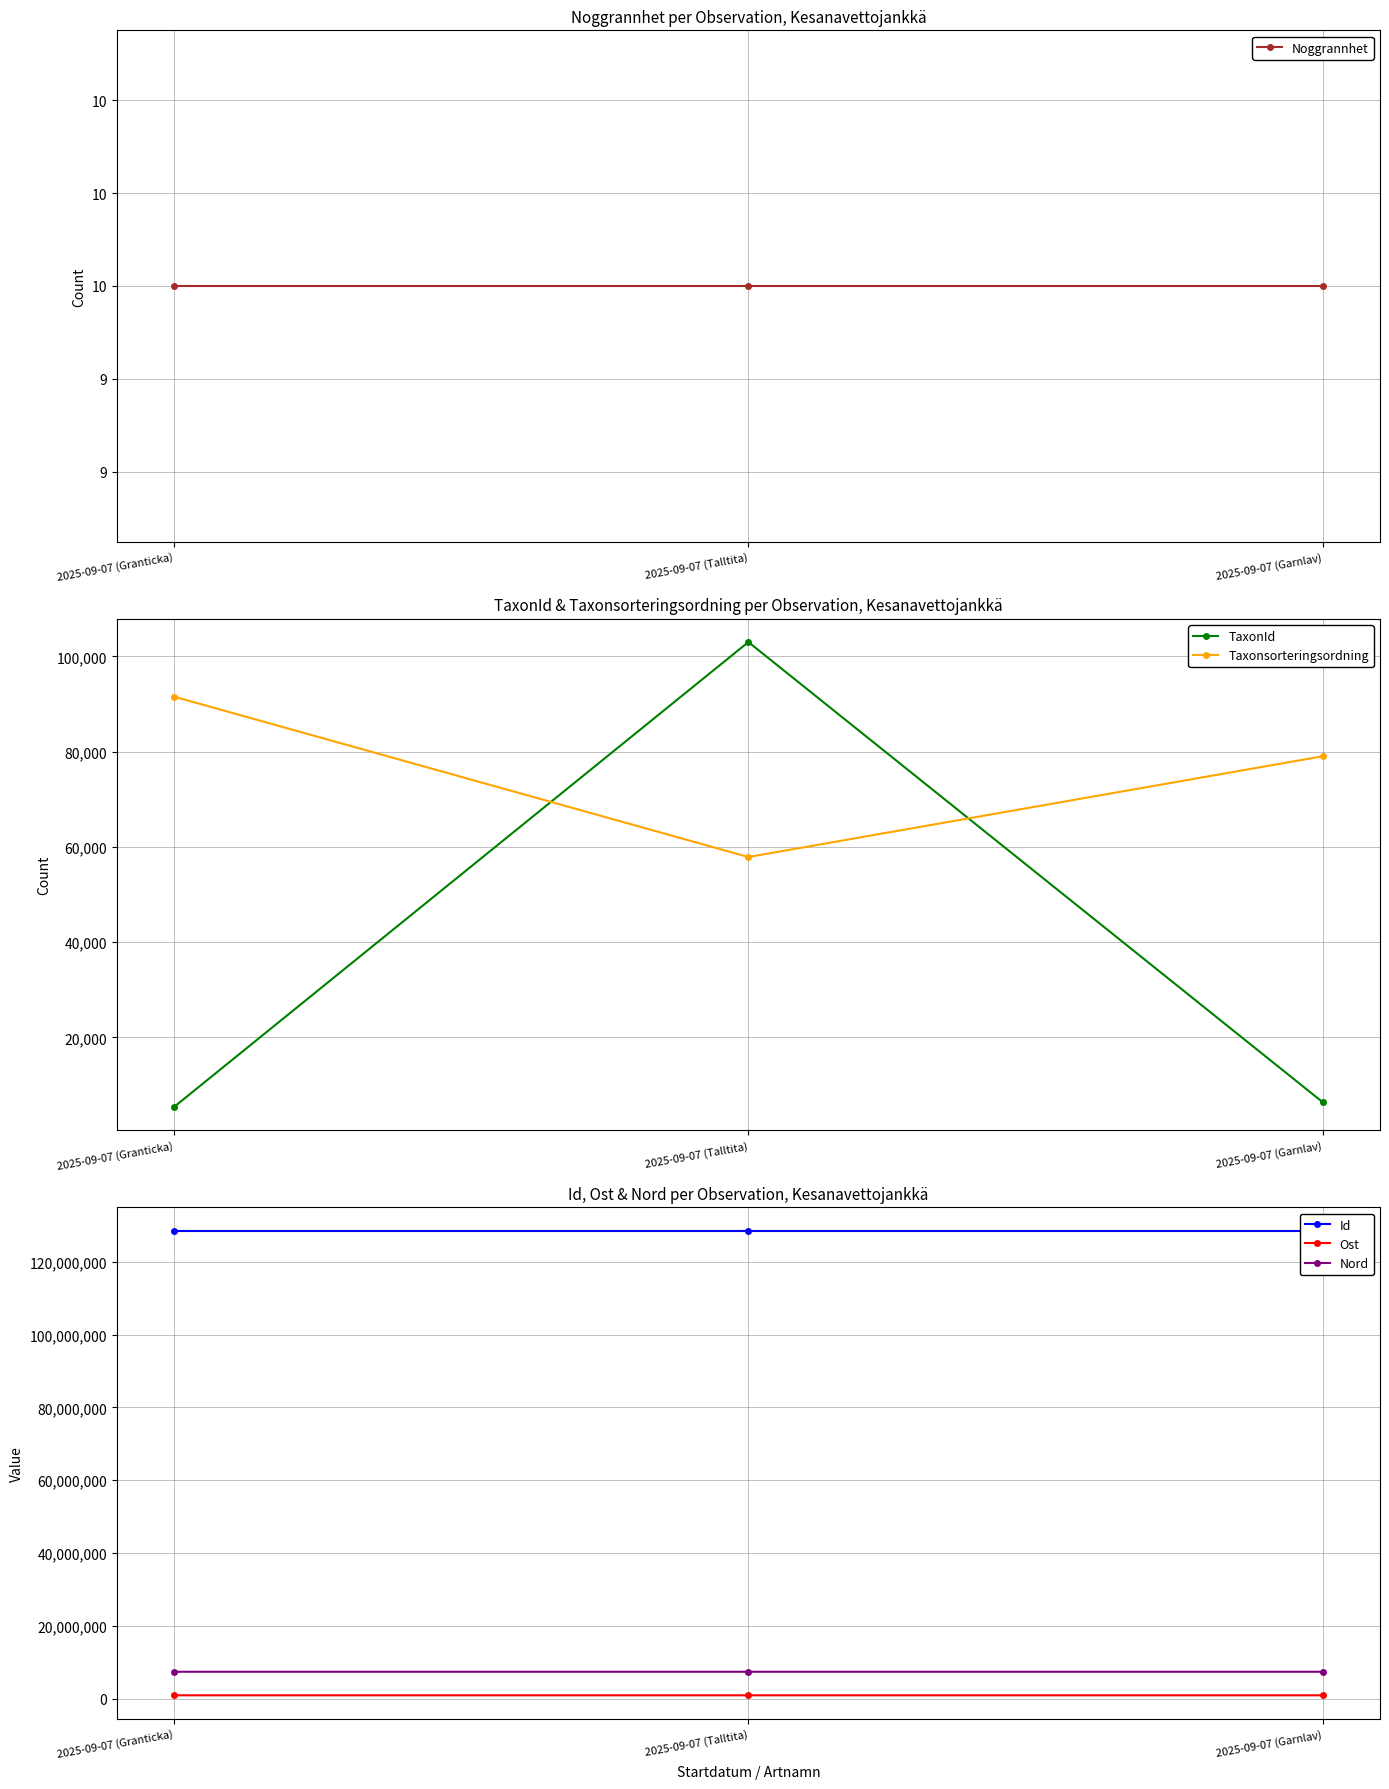

What is the value of the Nord point at the 3rd from the left?

7363784